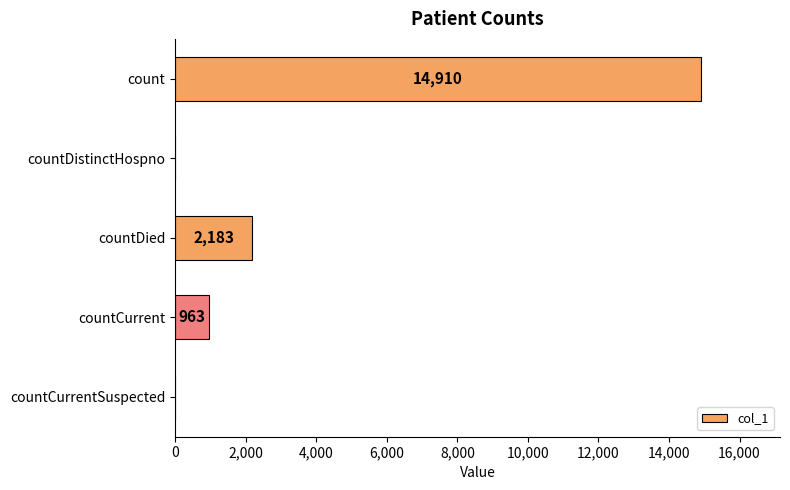

The chart shows a value of 14910 at count. True or false?

True